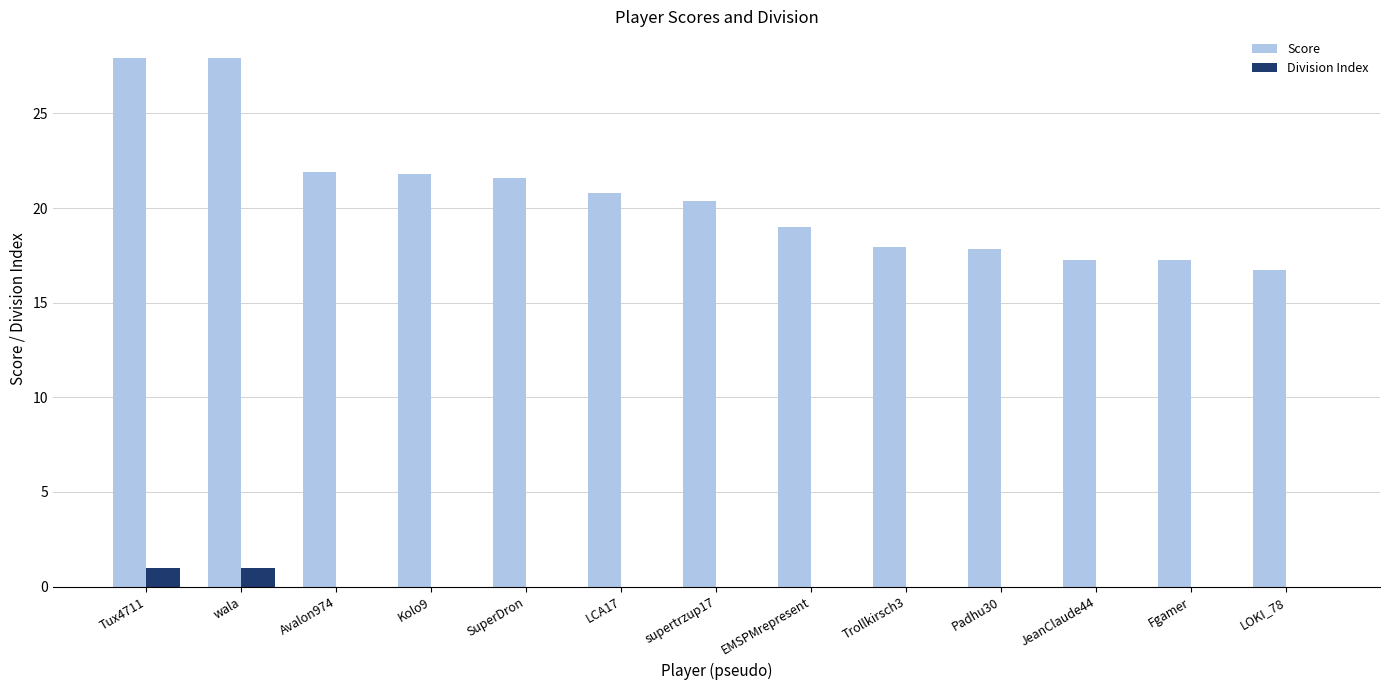

The Division Index series shows 0.0 at SuperDron. True or false?

True